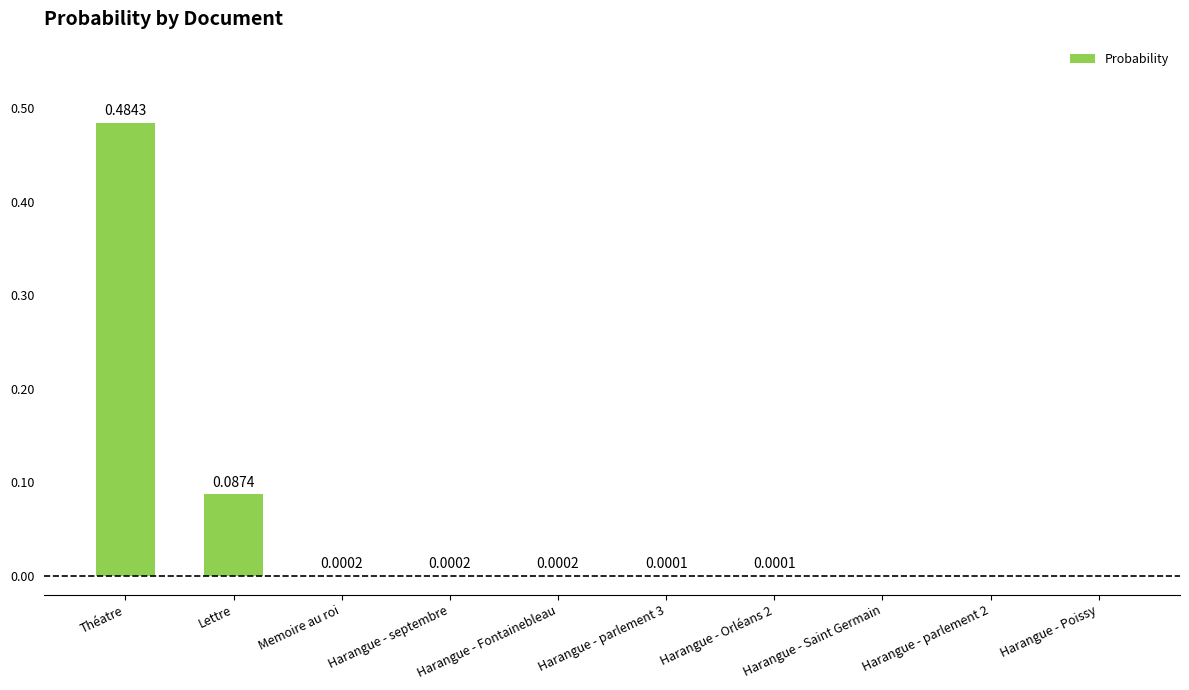

Does the chart contain stacked bars?

No